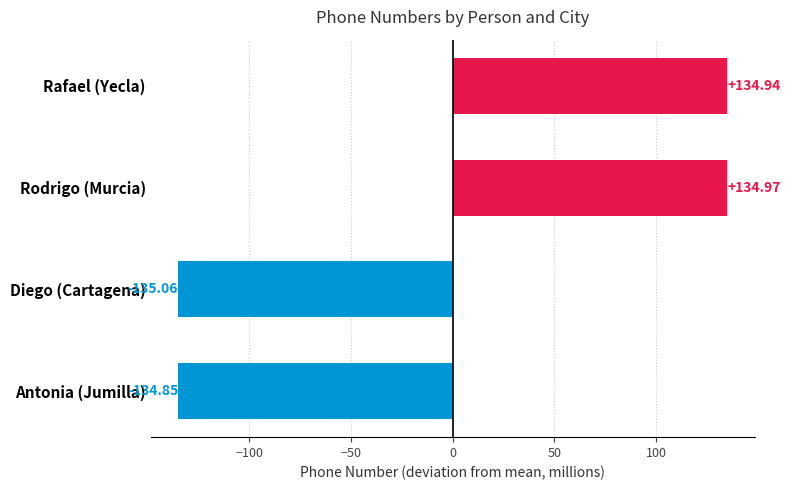

Which has a higher value, Antonia (Jumilla) or Rodrigo (Murcia)?

Rodrigo (Murcia)